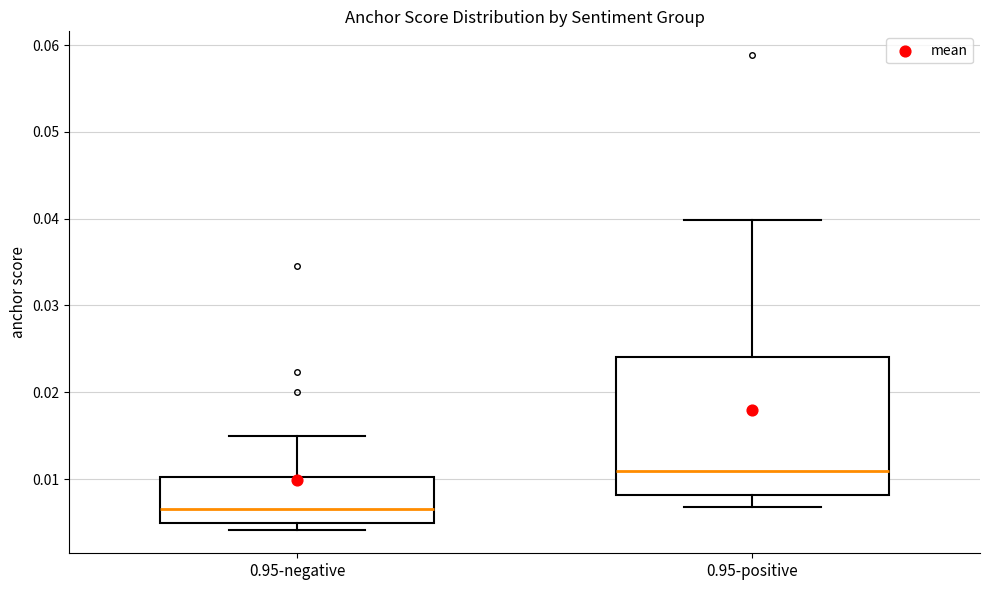

Reading left to right, read every box against the y-axis: the position of its median line, the range the box covers, and the ends of its whiskers. The values are not printed on the chart, so give them approximately, as read against the axis.

0.95-negative: median 0.007, box 0.005 to 0.010, whiskers 0.004 to 0.015
0.95-positive: median 0.011, box 0.008 to 0.024, whiskers 0.007 to 0.040